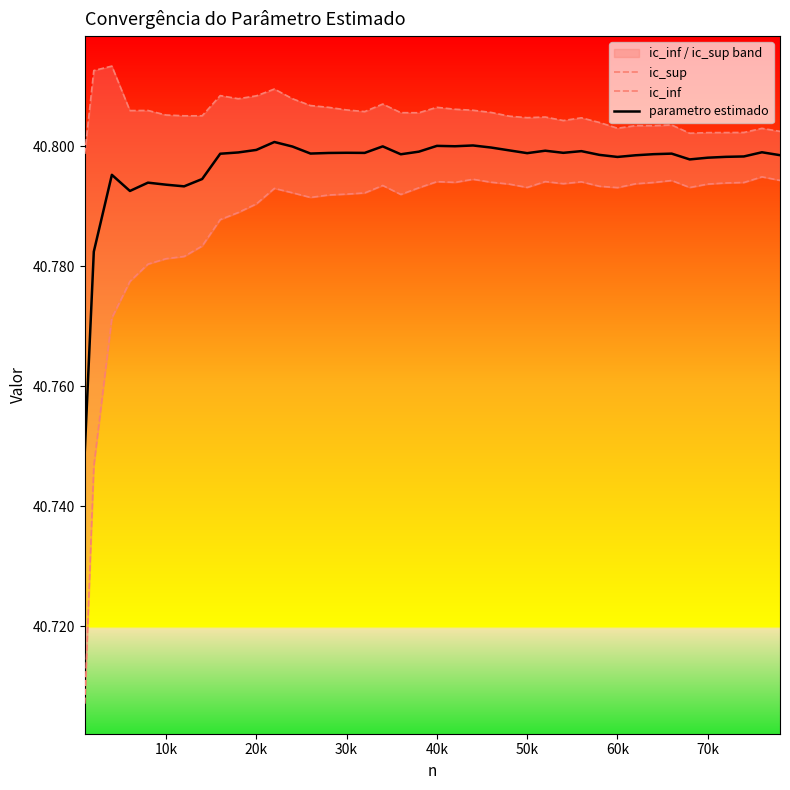

What is the minimum value for ic_inf?

40.7